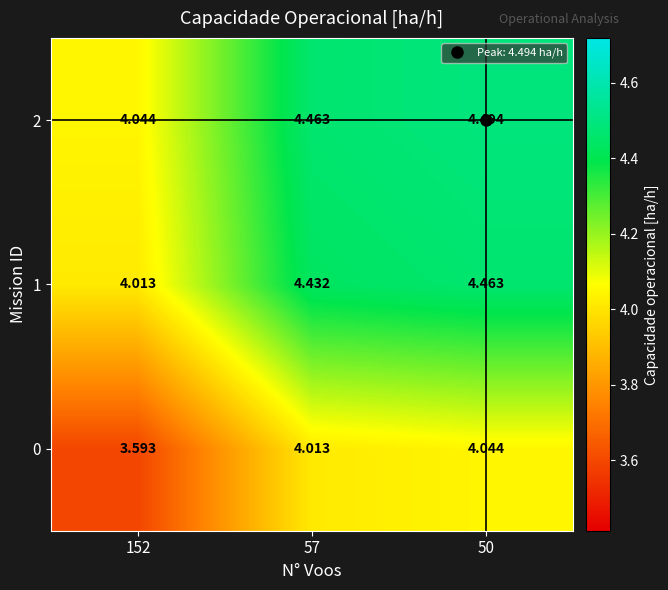

How many categories are shown in the chart?

3